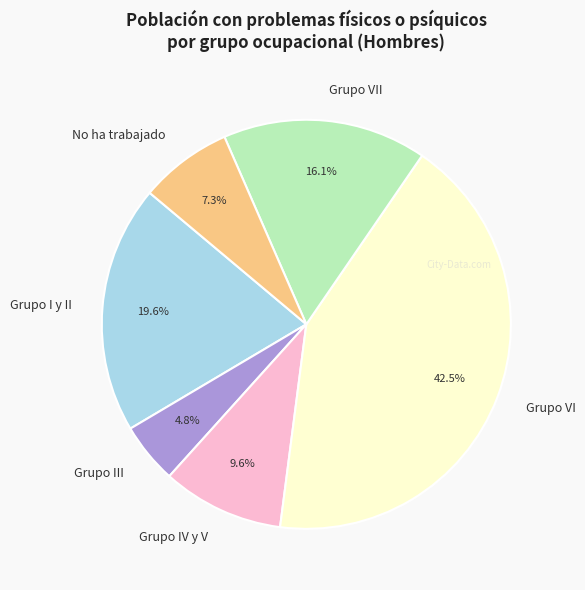

Do No ha trabajado and Grupo VII together represent more than half of the pie?

No